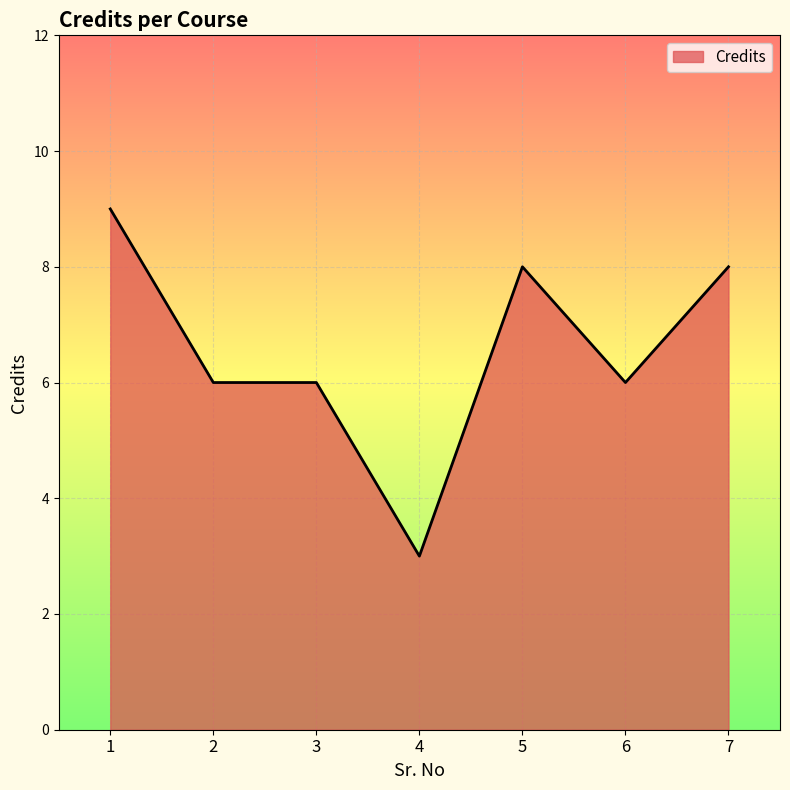

At which category does the chart reach its peak across all series?

1